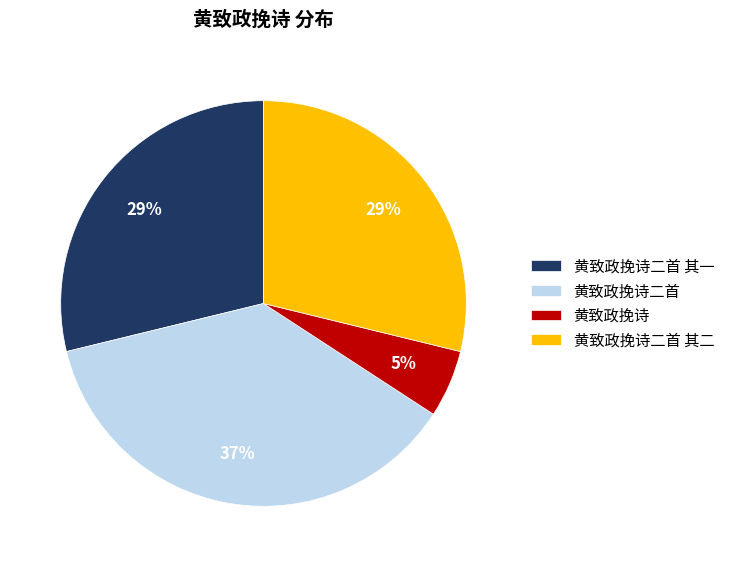

To the nearest percent, what is the combined percentage of 黄致政挽诗 and 黄致政挽诗二首 其一?

34%